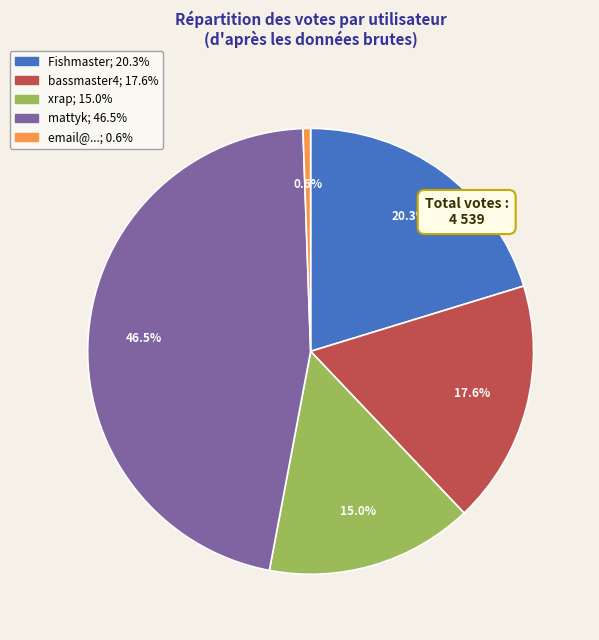

How many segments does this pie chart have?

5